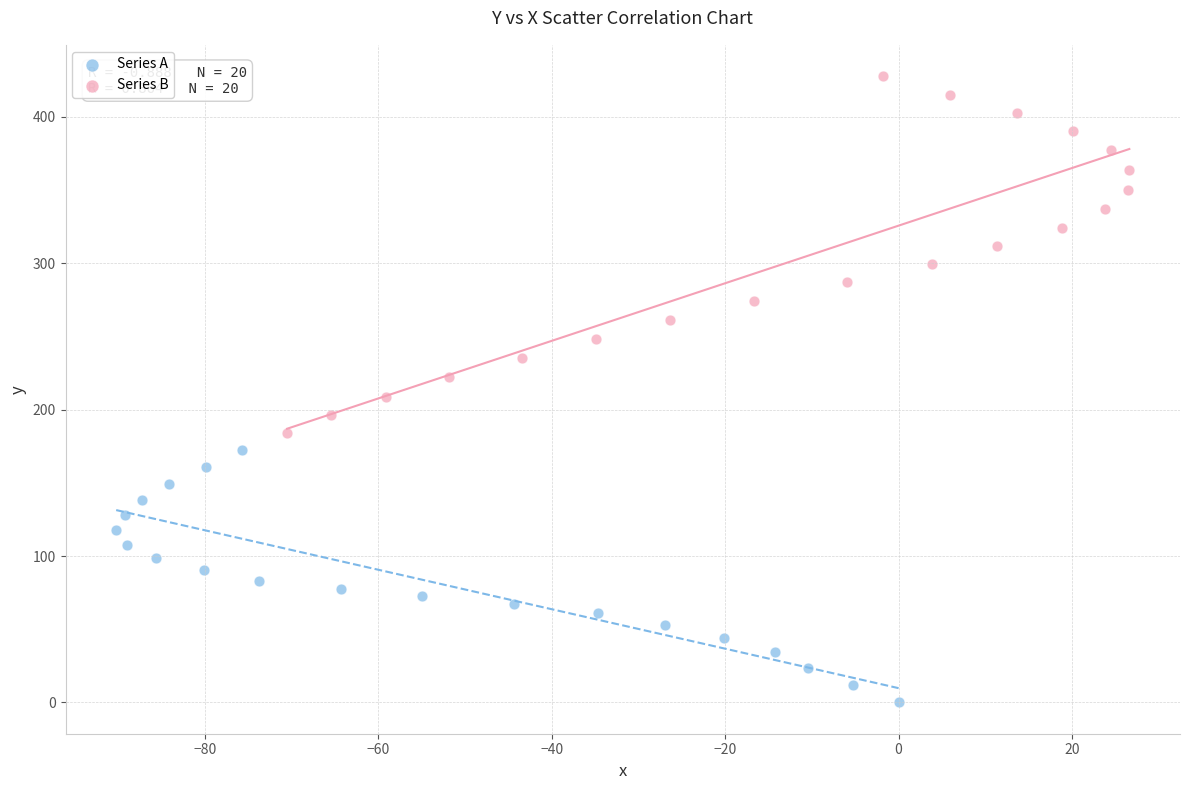

Which series has the widest spread of Y values?

Series B